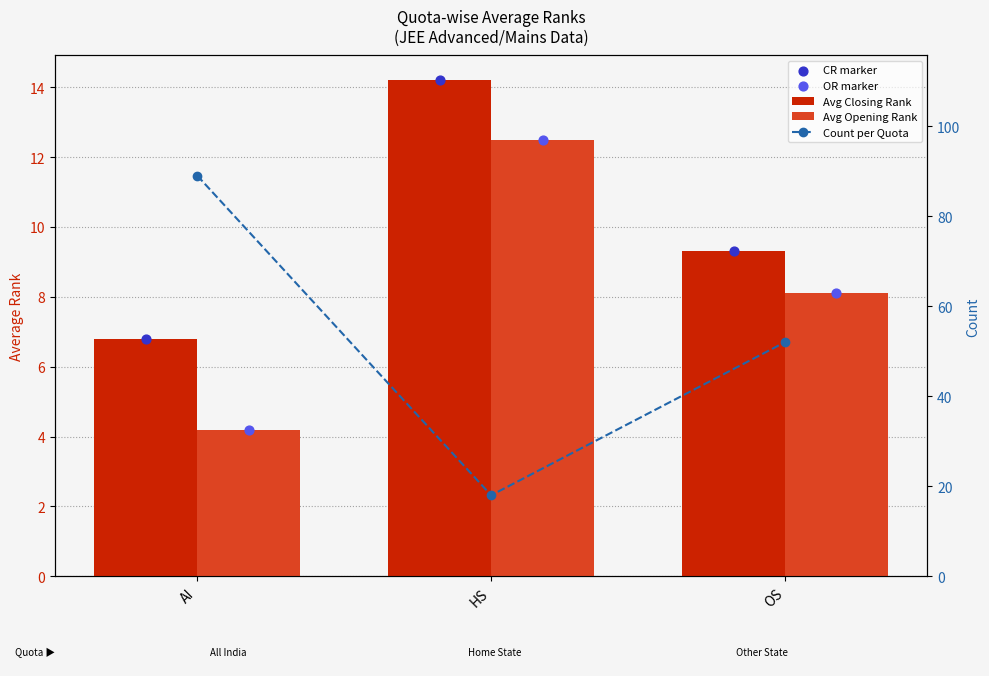

Which series has the largest total across all categories?

Count per Quota